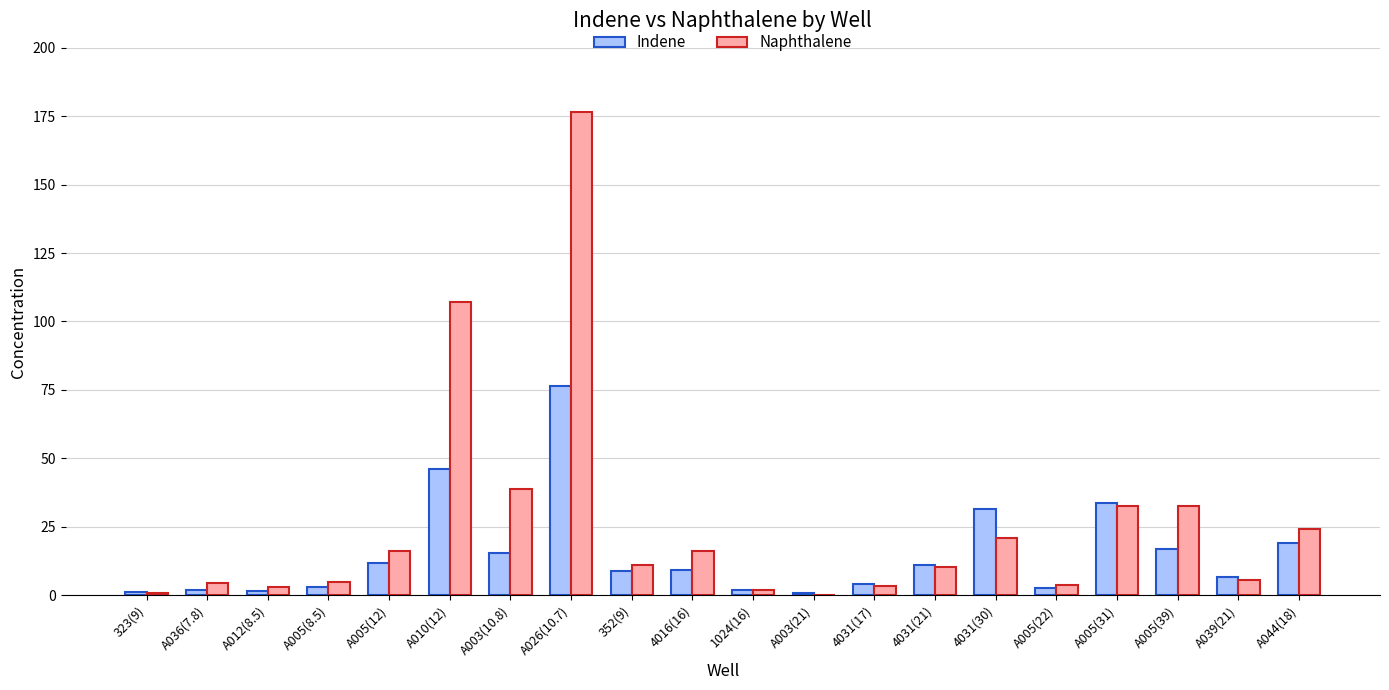

What is the sum of all Naphthalene values?

514.3